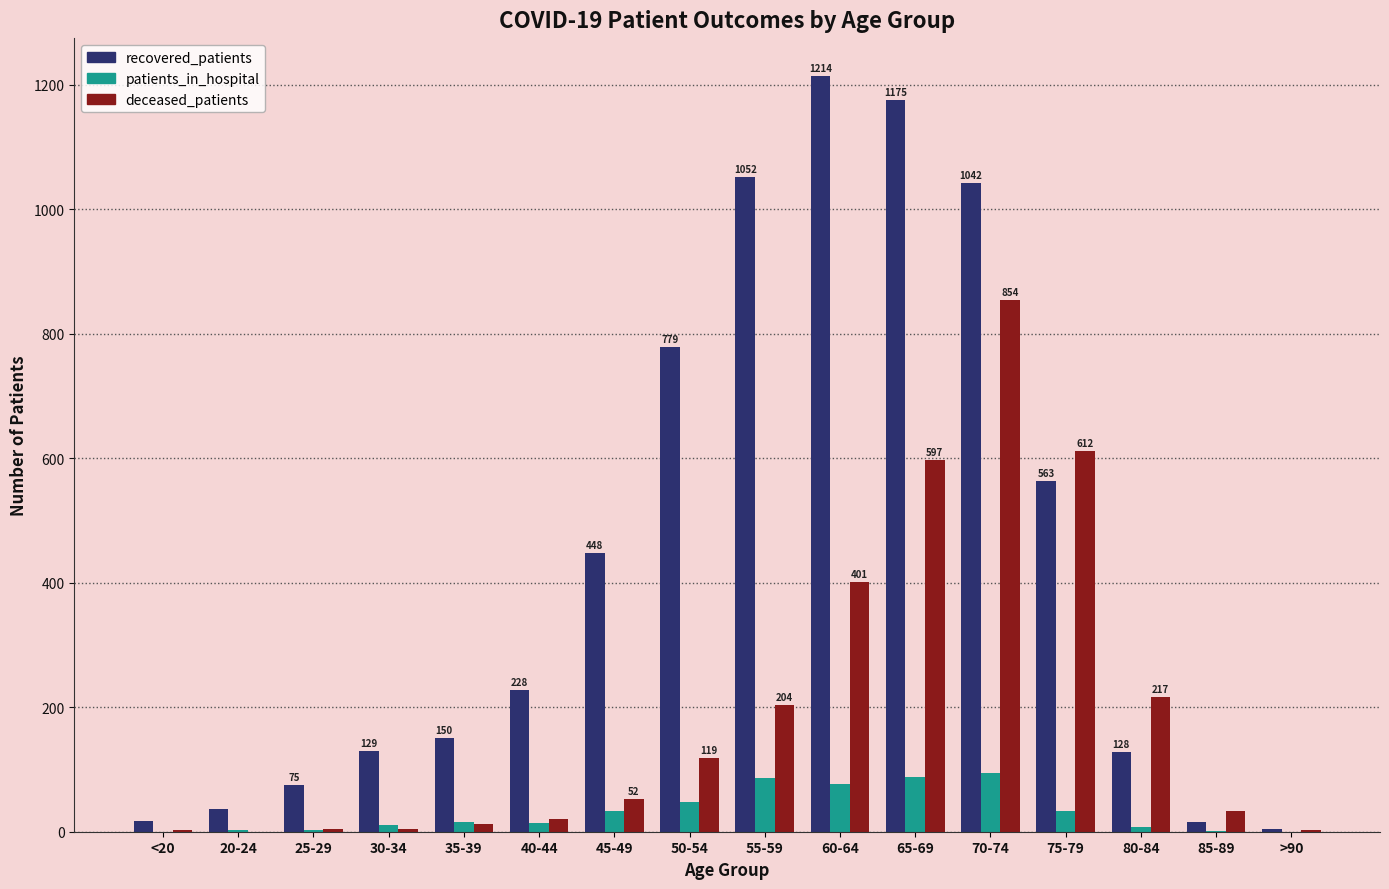

Between 65-69 and 80-84, which series saw the biggest shift?

recovered_patients